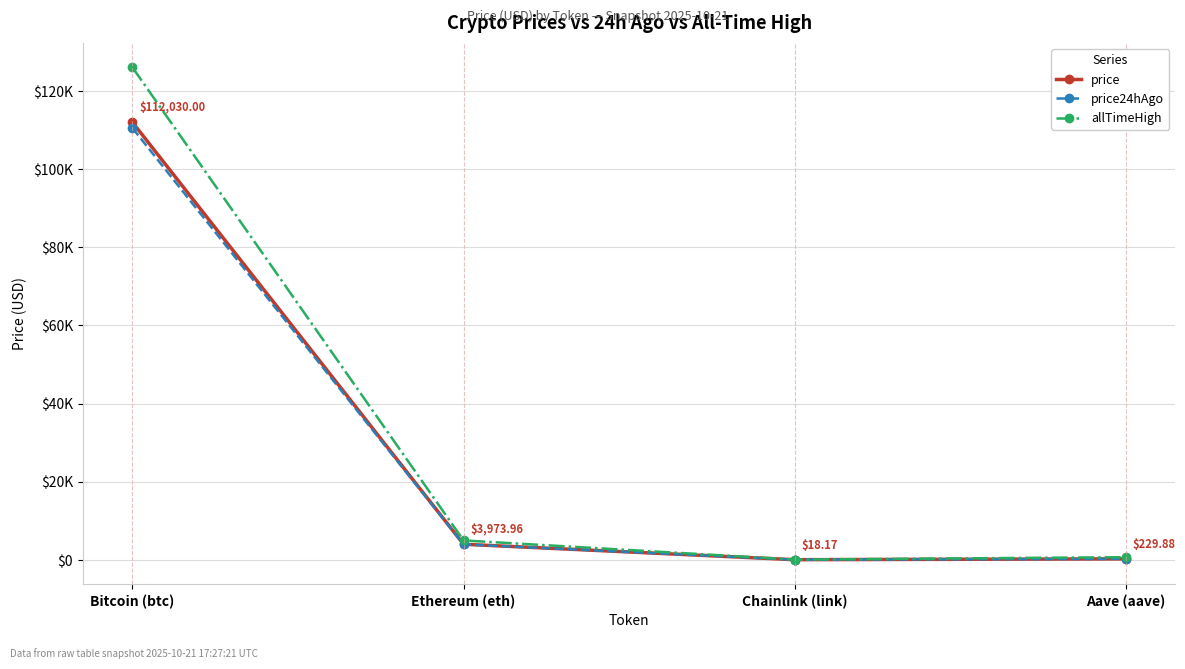

Reading left to right, transcribe all the data shown in this chart.

price: 112030.0	3974.0	18.2	229.9
price24hAgo: 110551.0	3939.7	18.8	226.7
allTimeHigh: 126080.0	4946.1	52.7	661.7